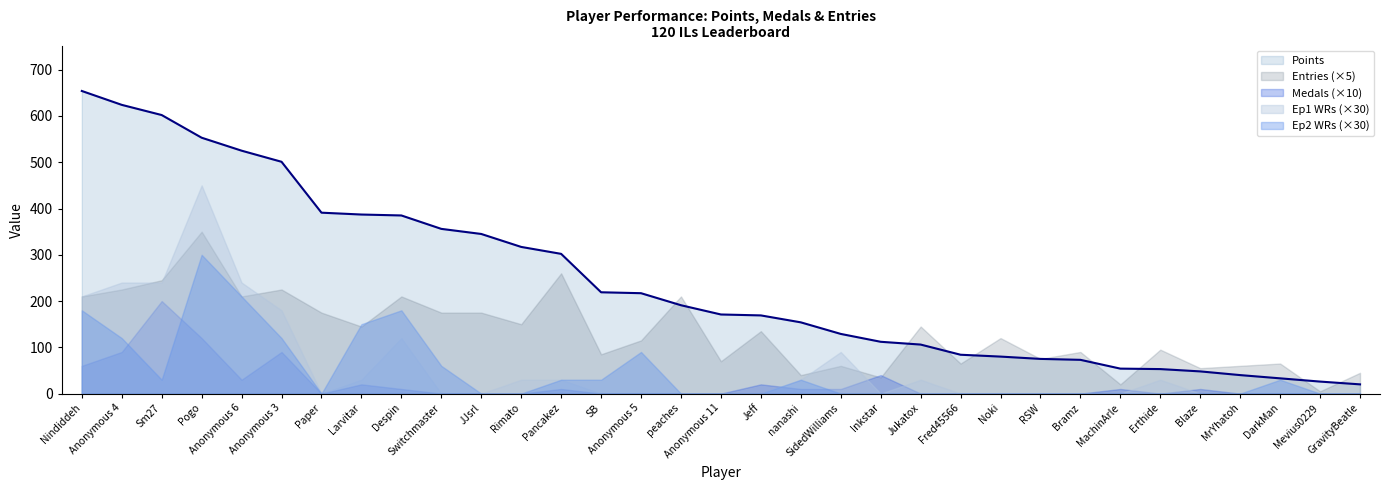

What is the sum of the Medals values at nanashi and Blaze?

2